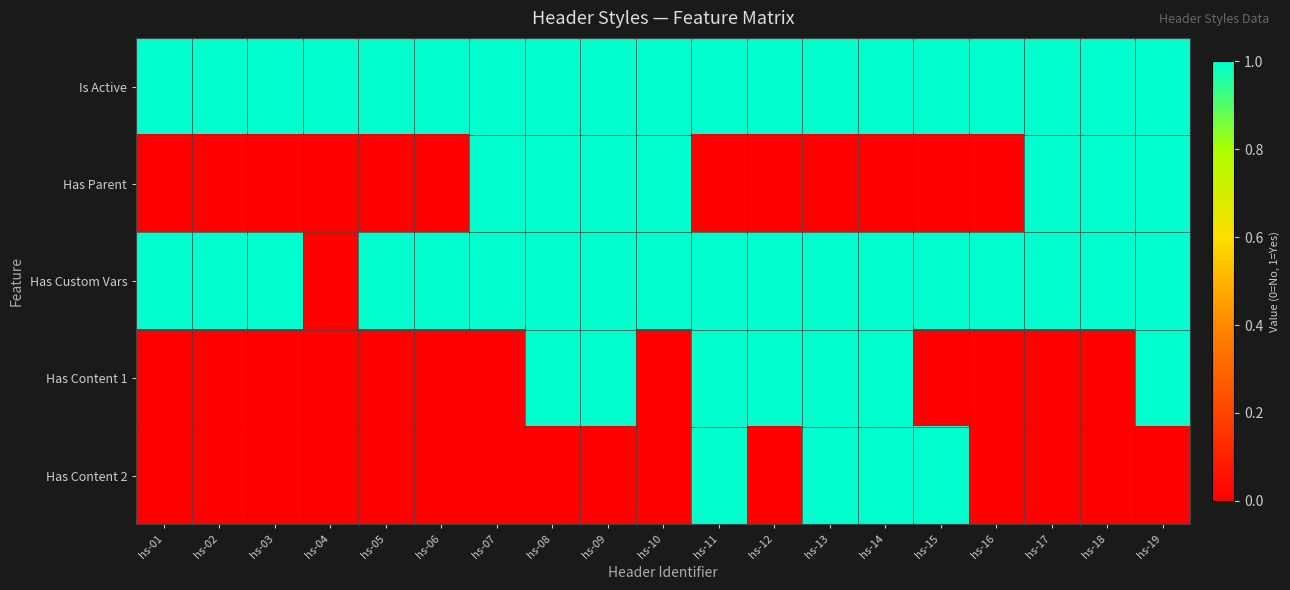

At hs-15, list the series in order from smallest to largest.

Has Parent, Has Content 1, Is Active, Has Custom Vars, Has Content 2